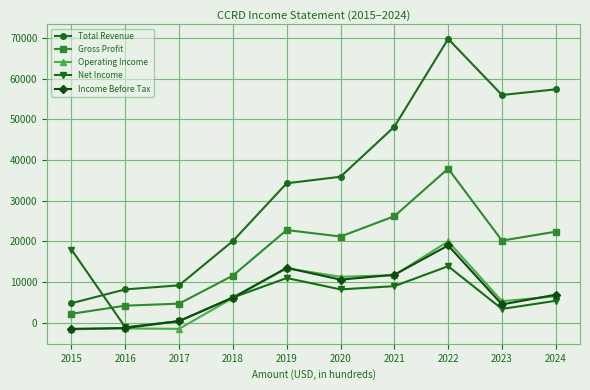

What is the value of the Gross Profit point at the 8th from the left?

37900